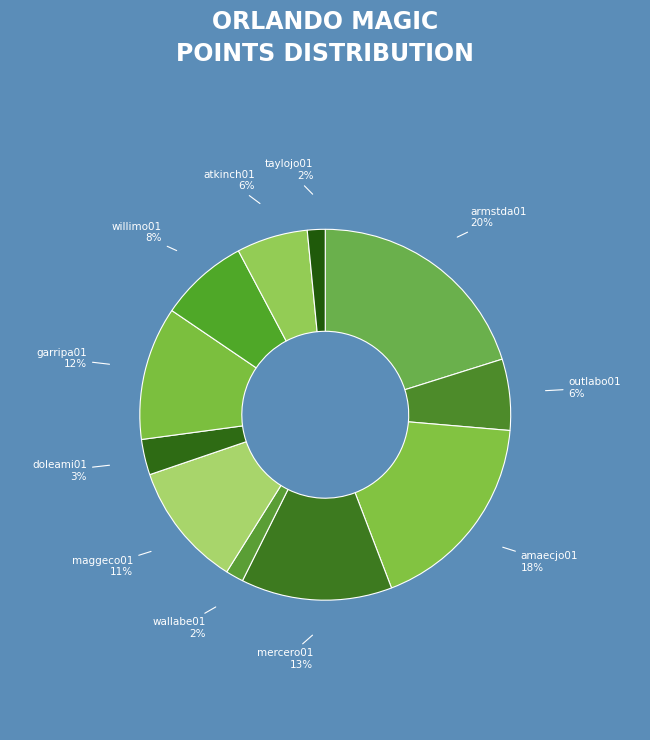

To the nearest percent, what is the average slice percentage?

9%